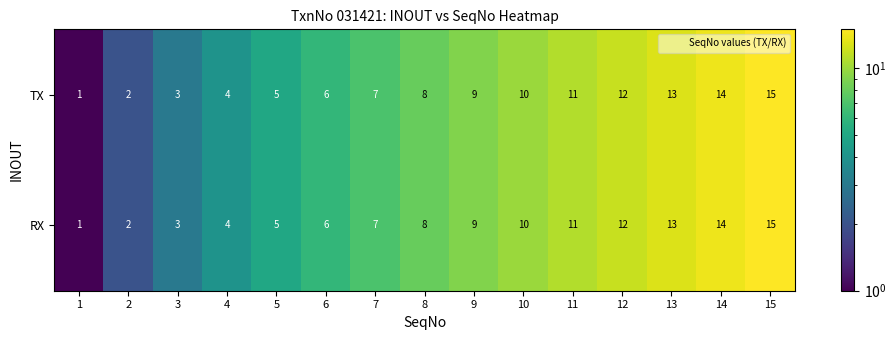

Is the value of TX at 1 greater than the value of RX at 14?

No